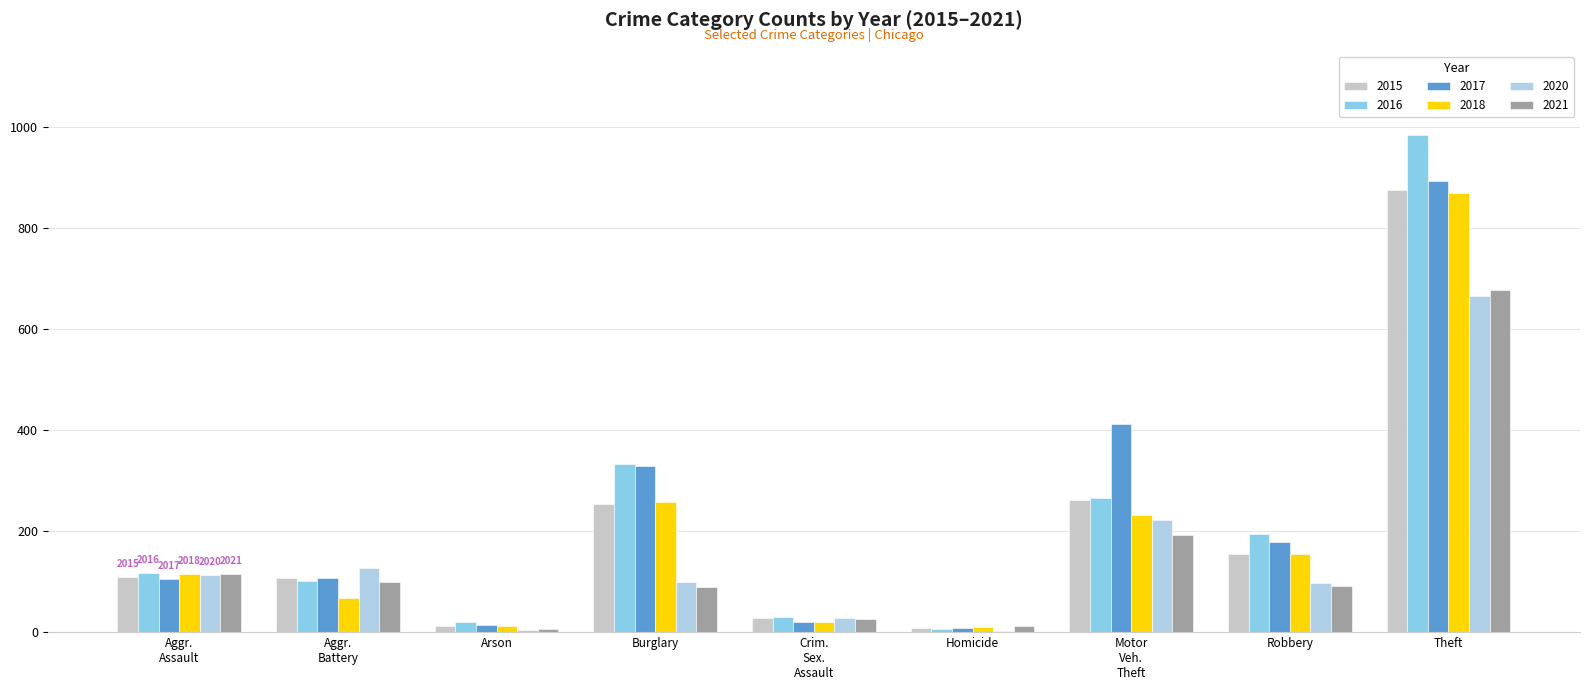

What is the maximum value for 2020?

666